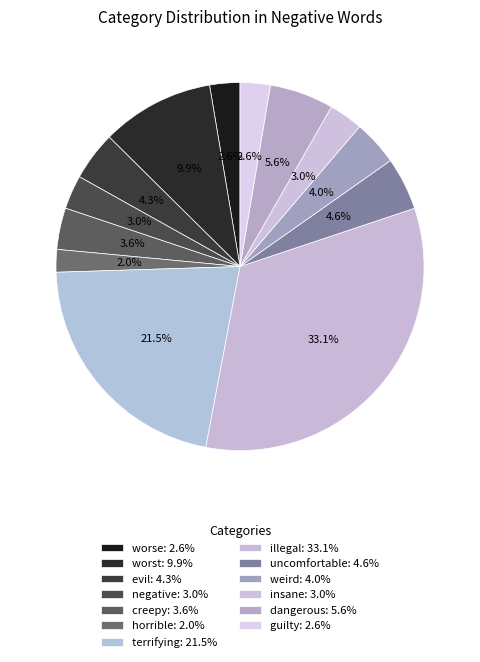

What percentage do evil and terrifying together represent?

25.8%